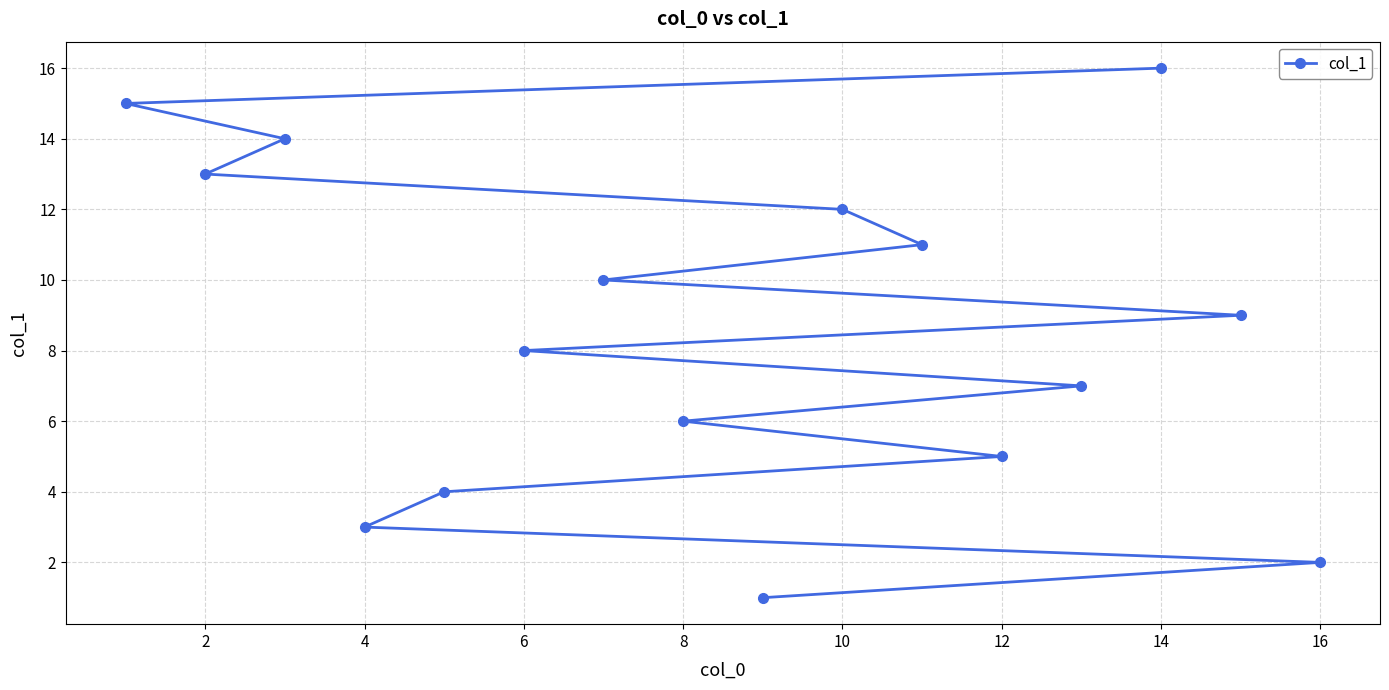

Reading left to right, what are all the values shown in this chart?

15	13	14	3	4	8	10	6	1	12	11	5	7	16	9	2